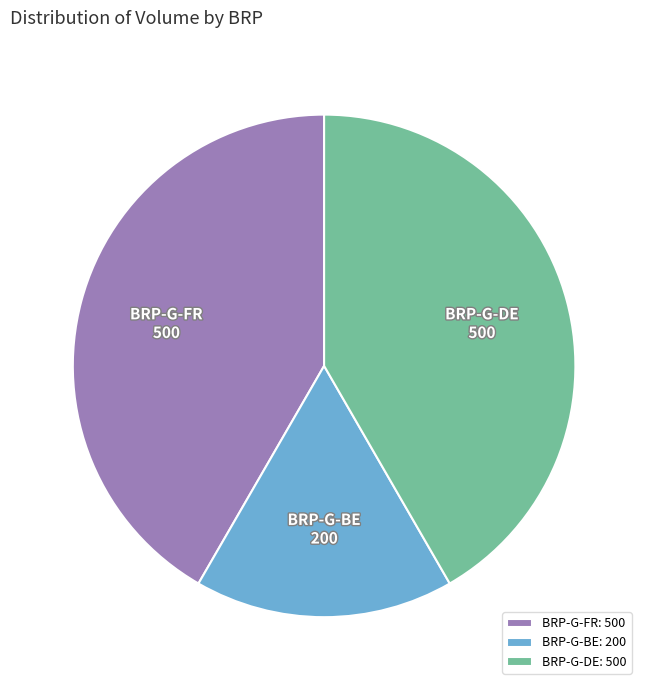

How many slices are in this pie chart?

3